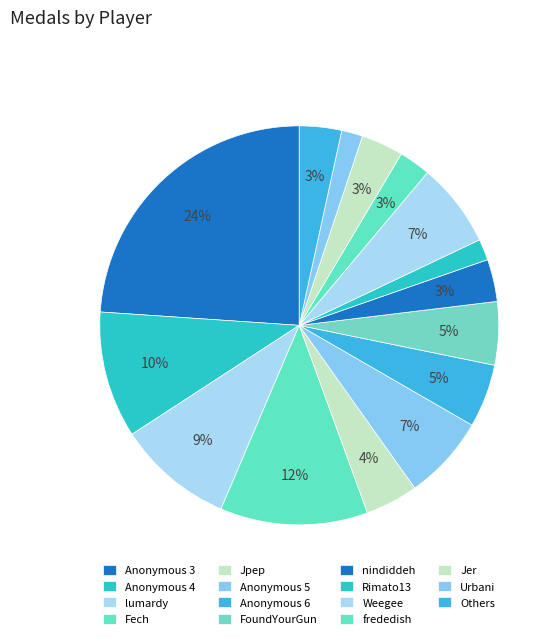

How many slices are in this pie chart?

15